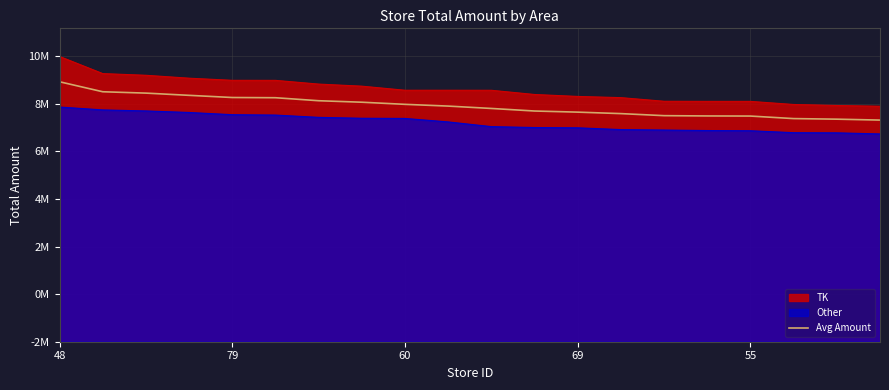

What is the difference between the values at 11 and 16?

212233.5